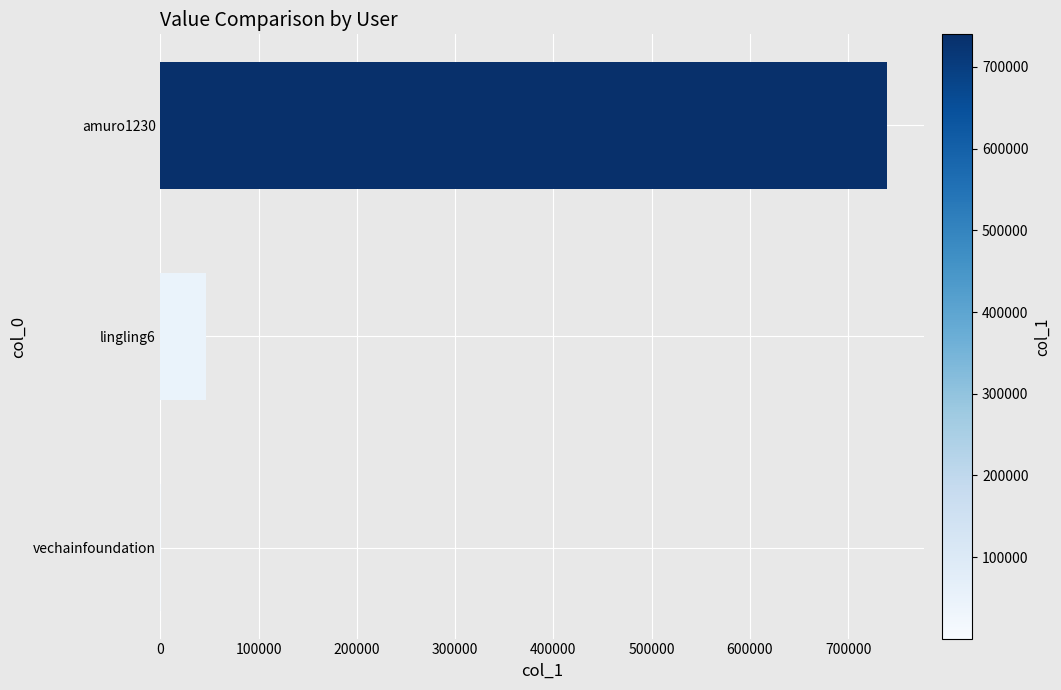

Between amuro1230 and lingling6, which is larger?

amuro1230